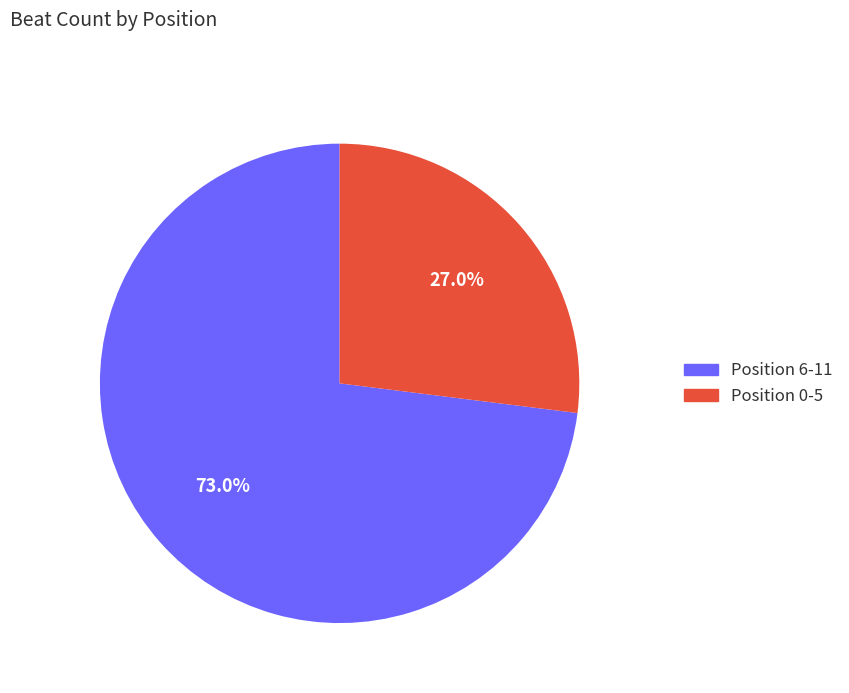

What is the smallest slice in the pie chart?

Position 0-5